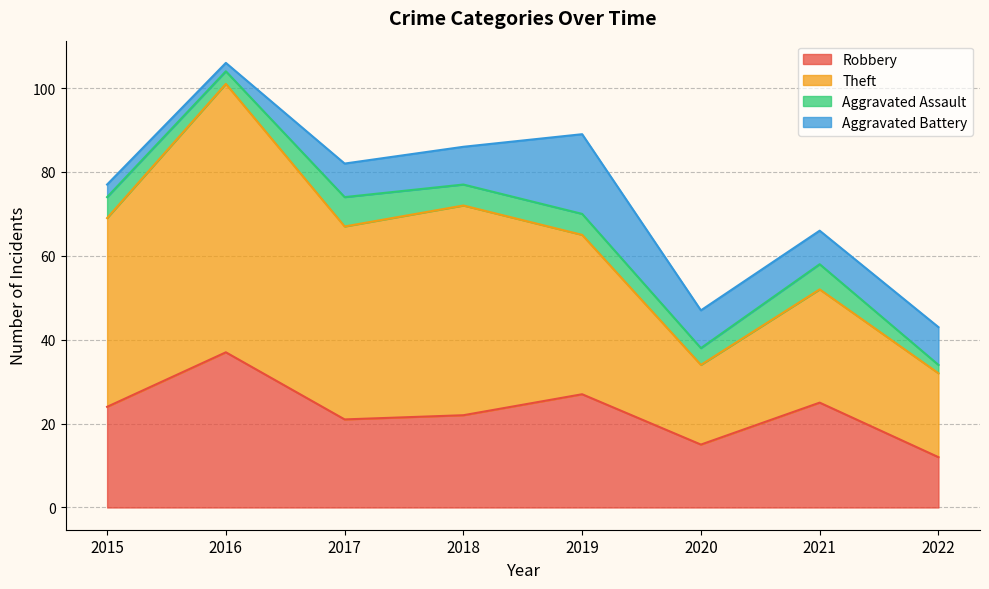

At which label does Aggravated Assault reach its minimum?

2022